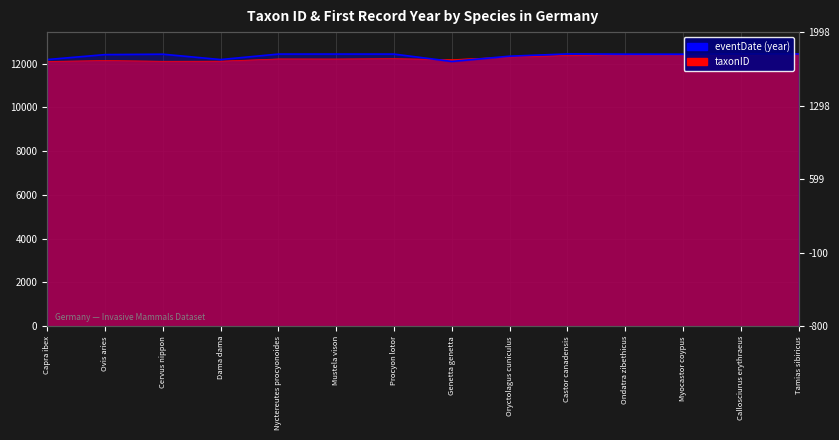

Count the number of categories in the chart.

14